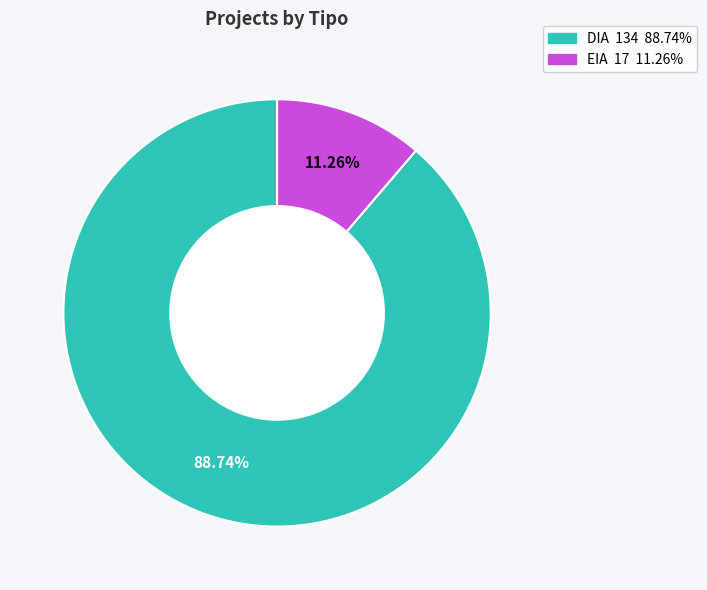

What is the smallest slice in the pie chart?

EIA